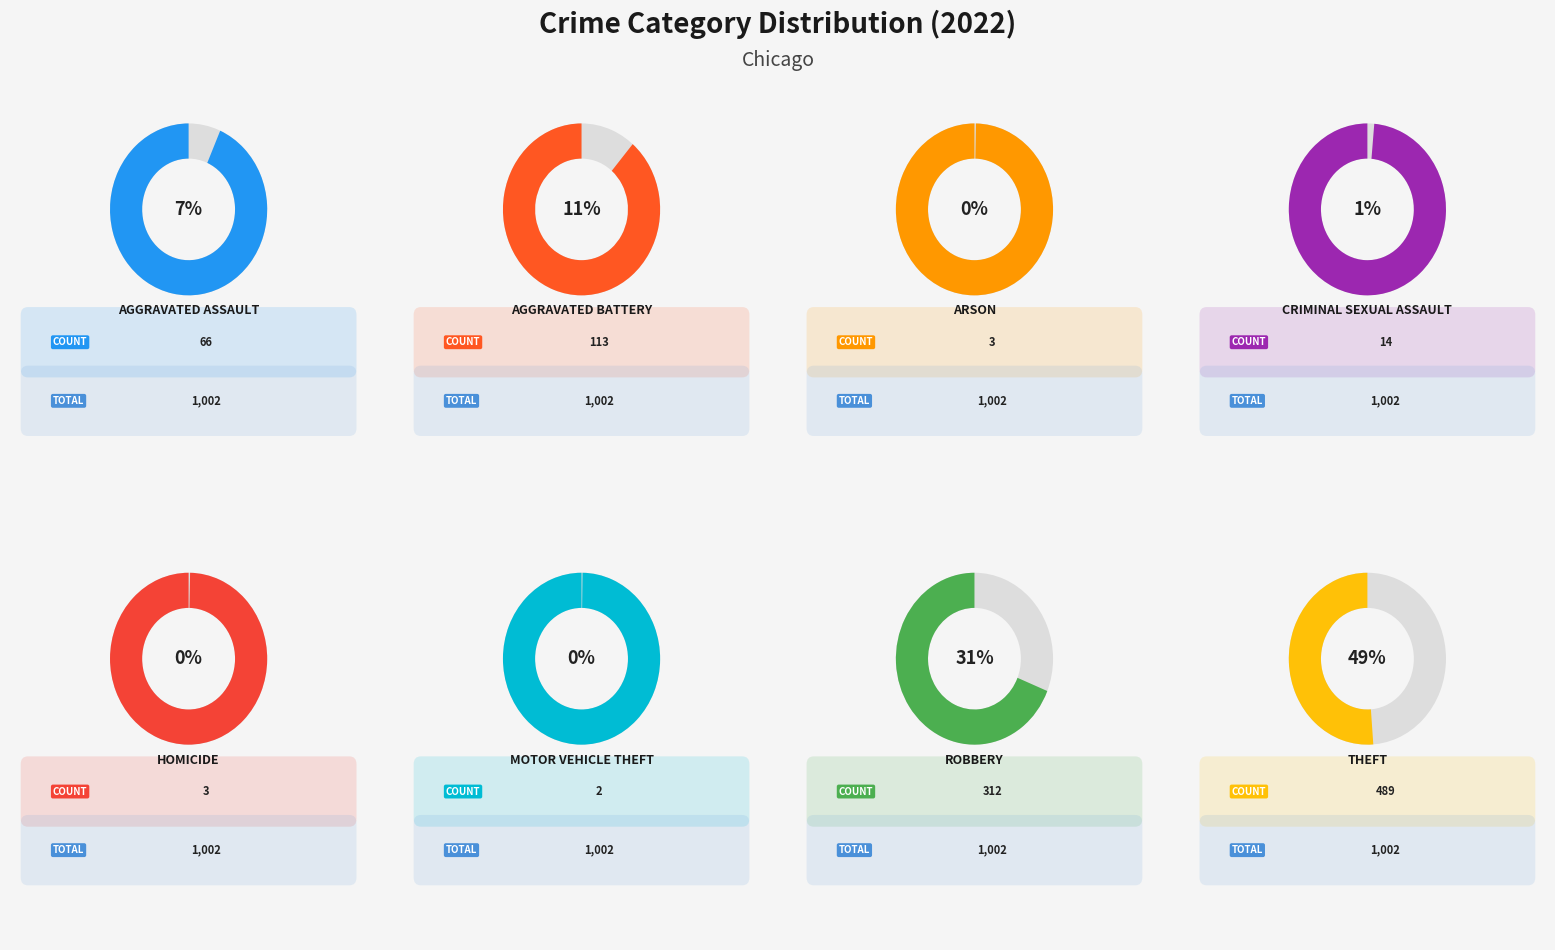

True or false: Aggravated Assault accounts for 13% of the total.

False